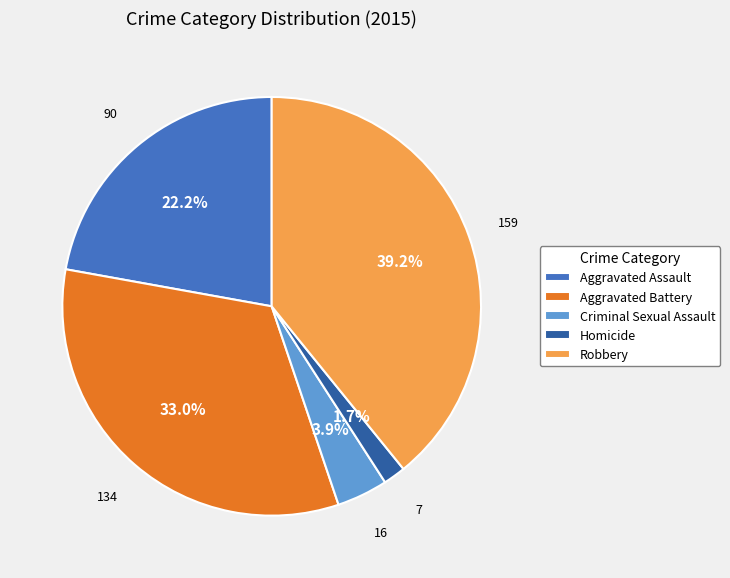

Between Robbery and Homicide, which is larger?

Robbery